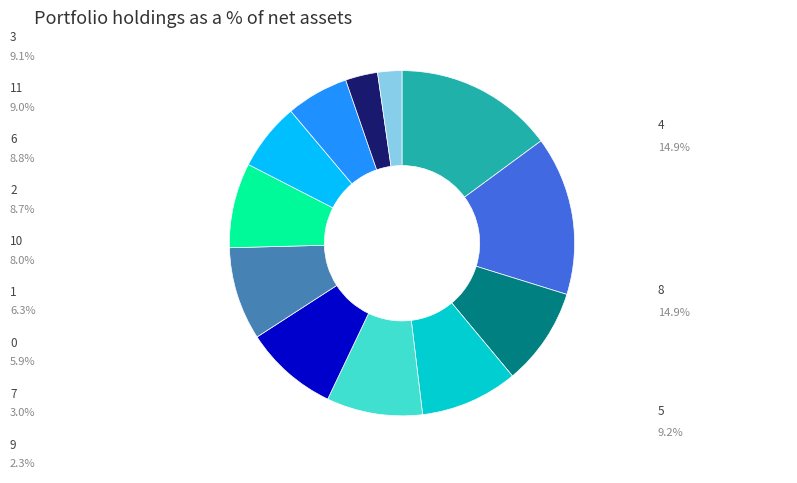

Does any single category account for the majority?

No